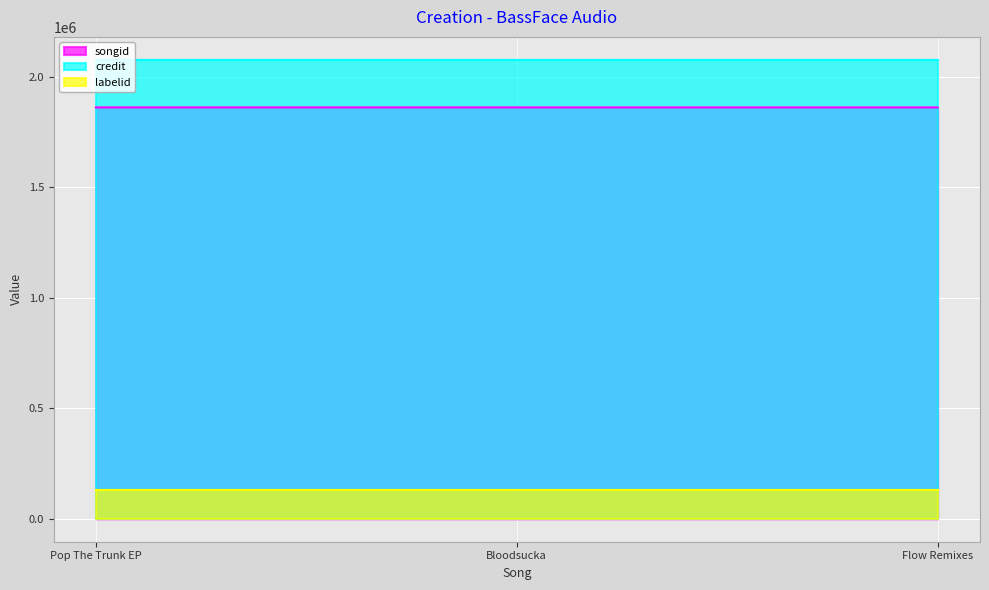

What is the value of the labelid point at the 3rd from the left?

127982